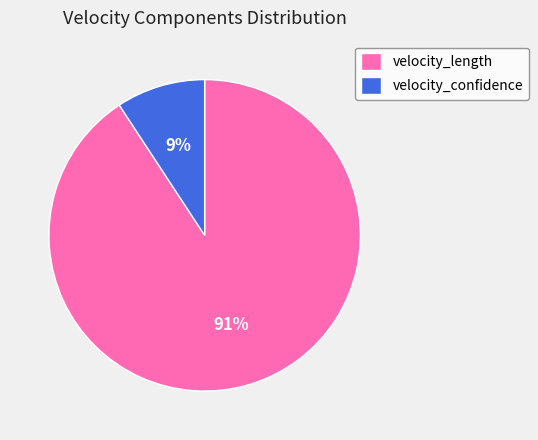

Rank the categories by value from highest to lowest.

velocity_length, velocity_confidence